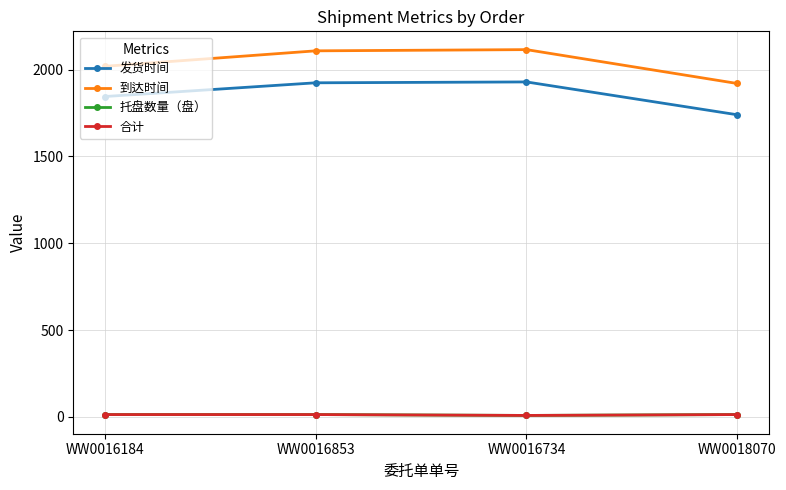

Reading right to left, list all the values displayed in this chart.

发货时间: 1740	1929	1924	1845
到达时间: 1920	2115	2108	2019
托盘数量（盘）: 14	9	14	14
合计: 14	9	14	14